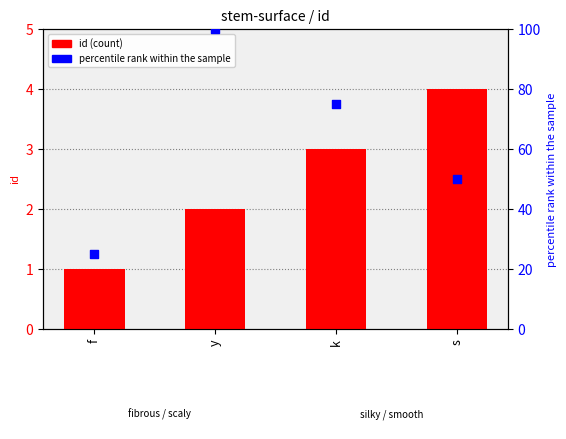

Which series has the largest Y range (max minus min)?

percentile rank within the sample